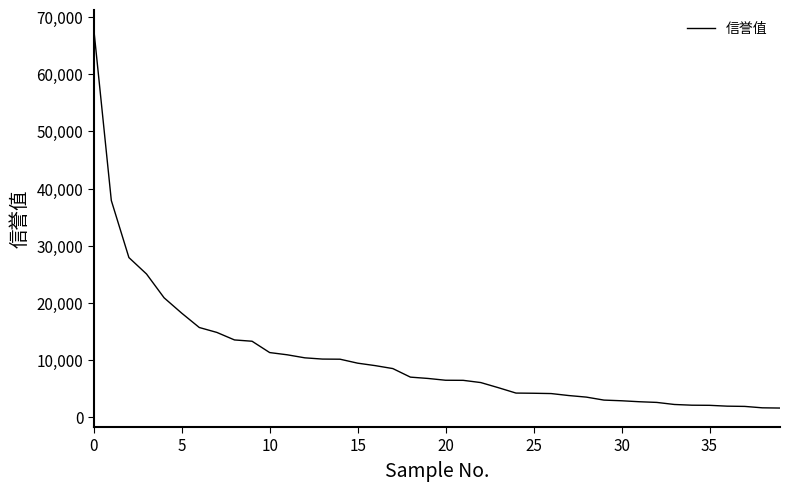

What is the difference between the maximum and minimum values?

66347.2